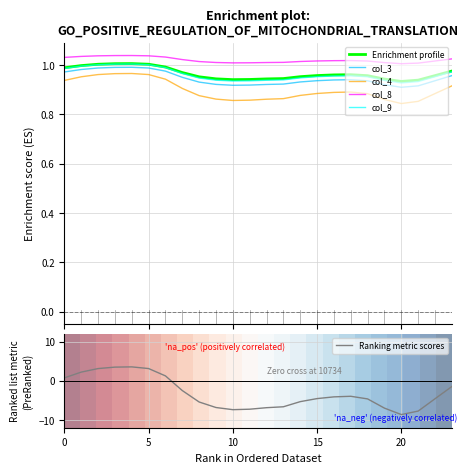

How many distinct data groups are displayed?

5